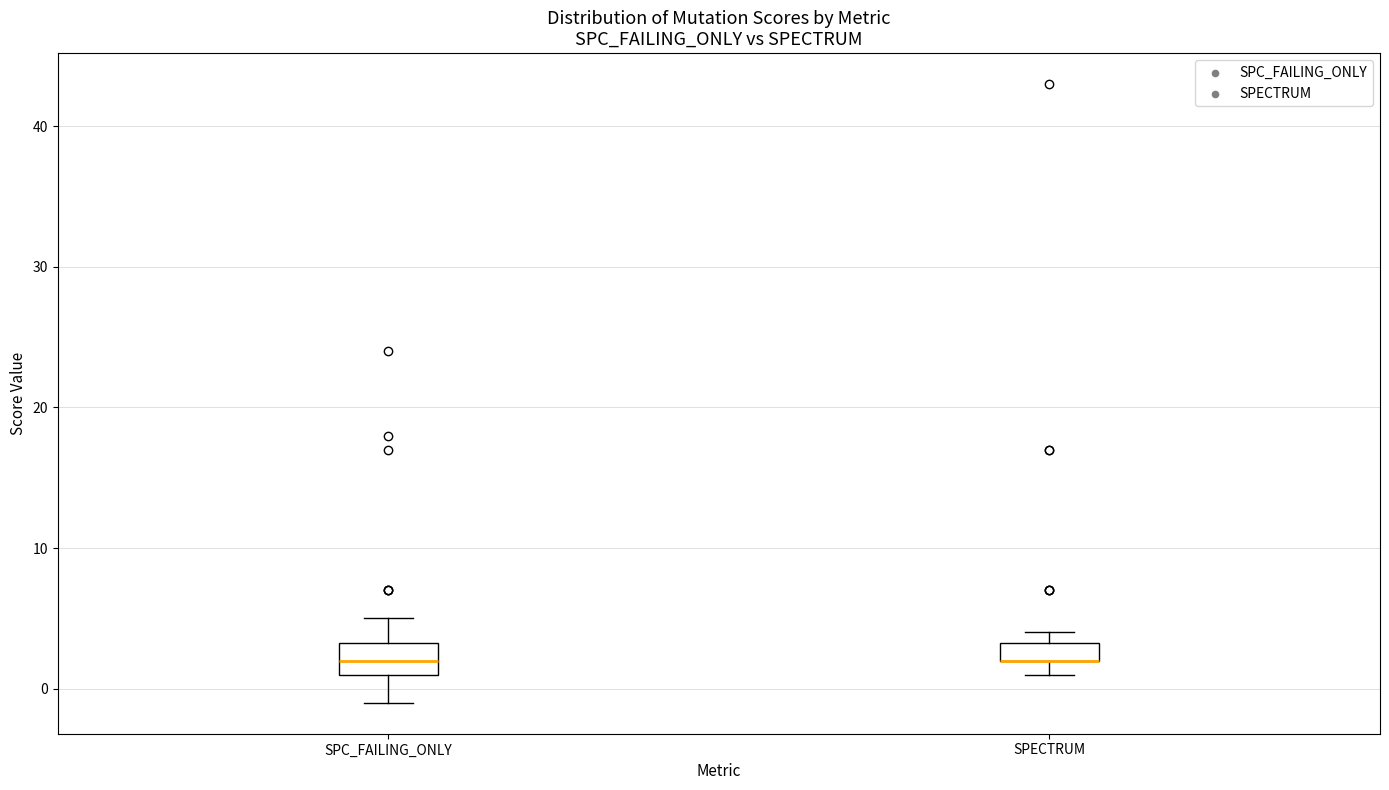

Where is the lower edge of the box for SPC_FAILING_ONLY on the y-axis? The values are not printed on the chart, so give them approximately, as read against the axis.

1